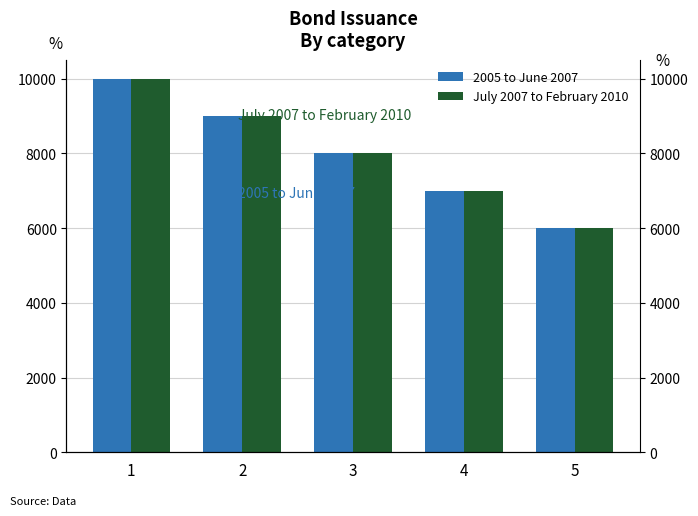

Which series has the widest spread of values?

2005 to June 2007